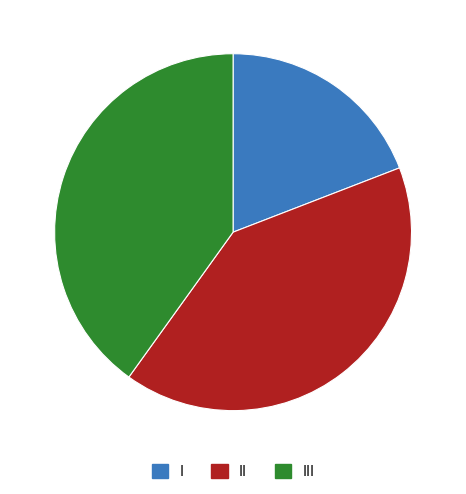

Between II and I, which is larger?

II